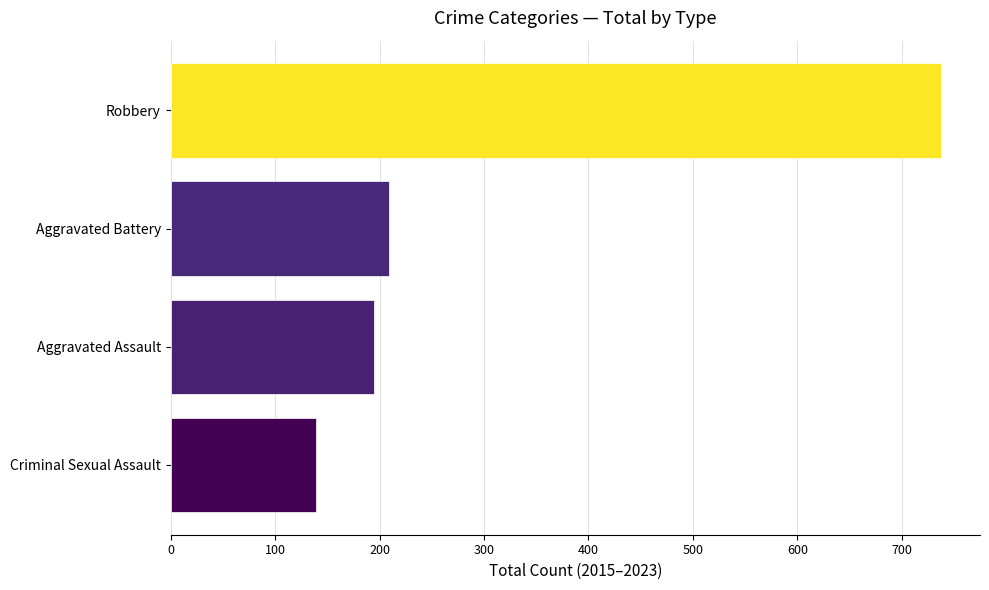

What is the ratio of the value at Robbery to the value at Aggravated Assault?

3.8